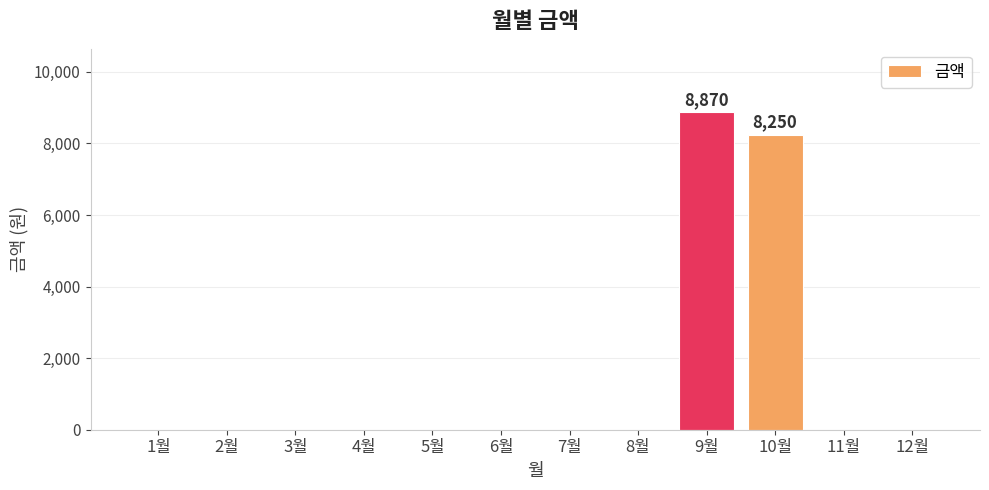

Which label corresponds to the largest value in the chart?

9월